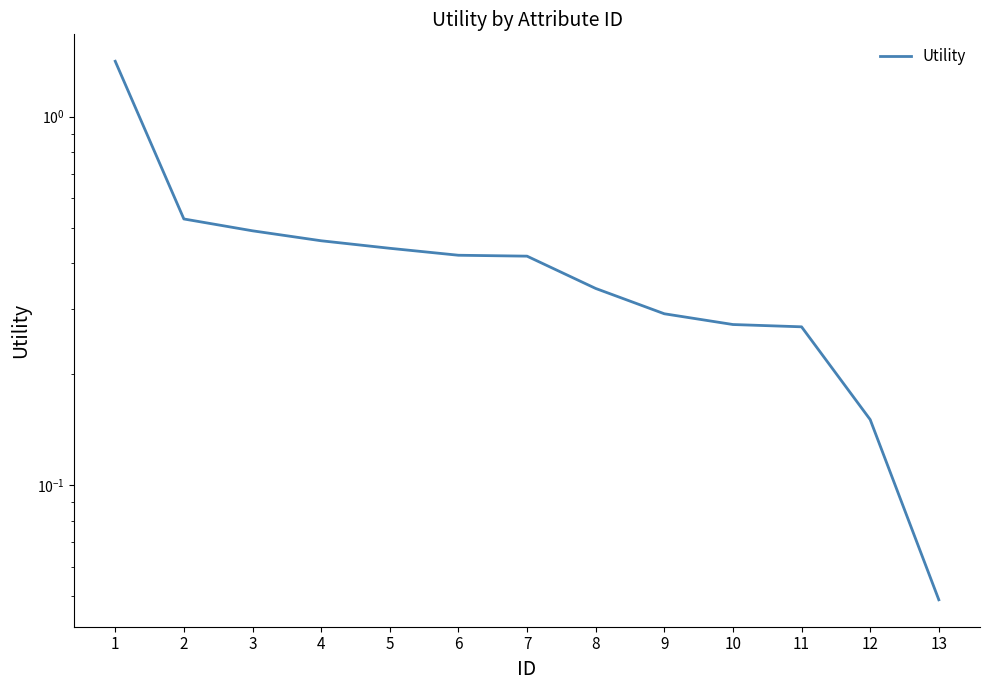

True or false: the data has more than 0 interior local peaks.

False